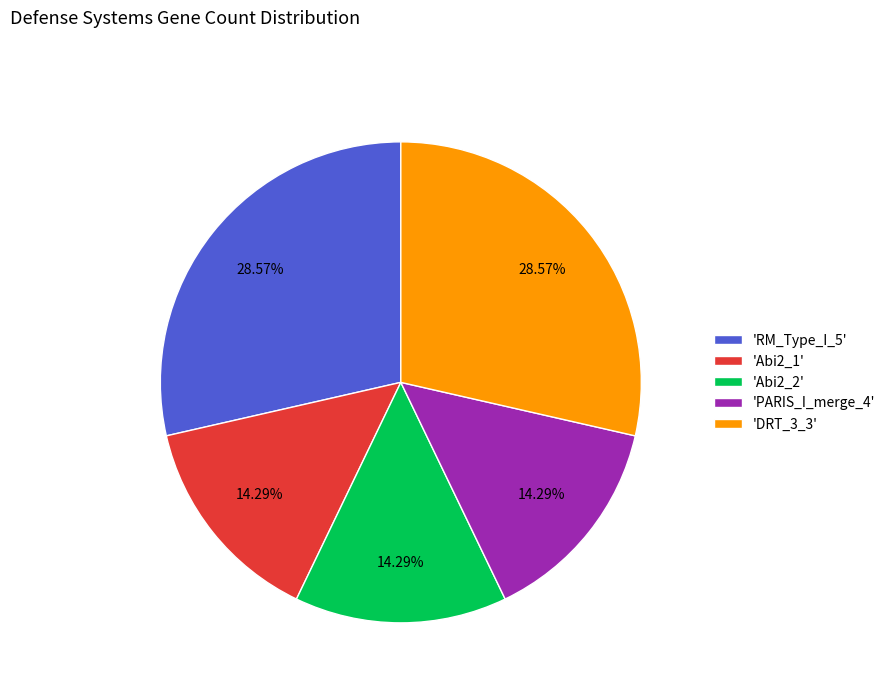

Between 'DRT_3_3' and 'Abi2_1', which is larger?

'DRT_3_3'